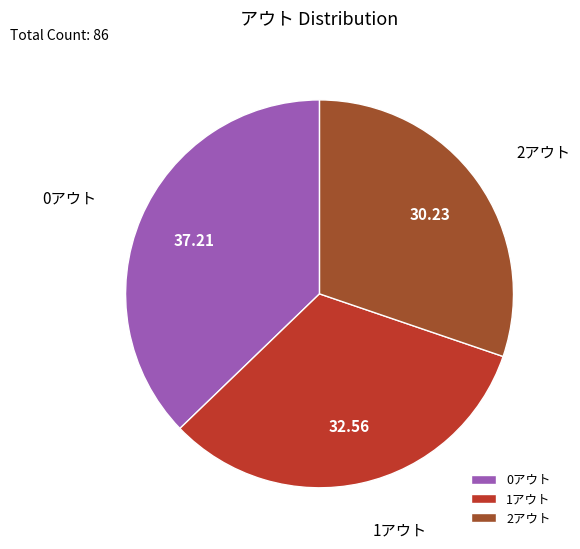

Does 0アウト account for over 50% of the chart?

No